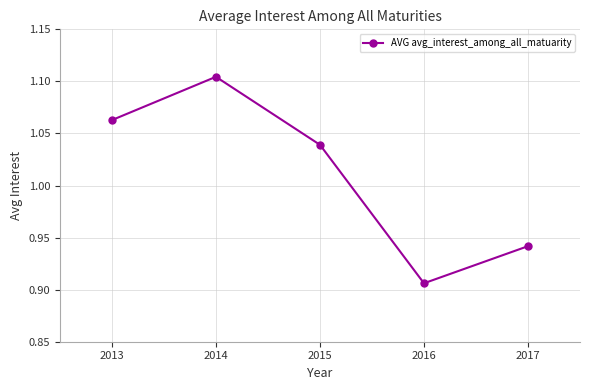

At which category does the data reach its first local peak?

2014